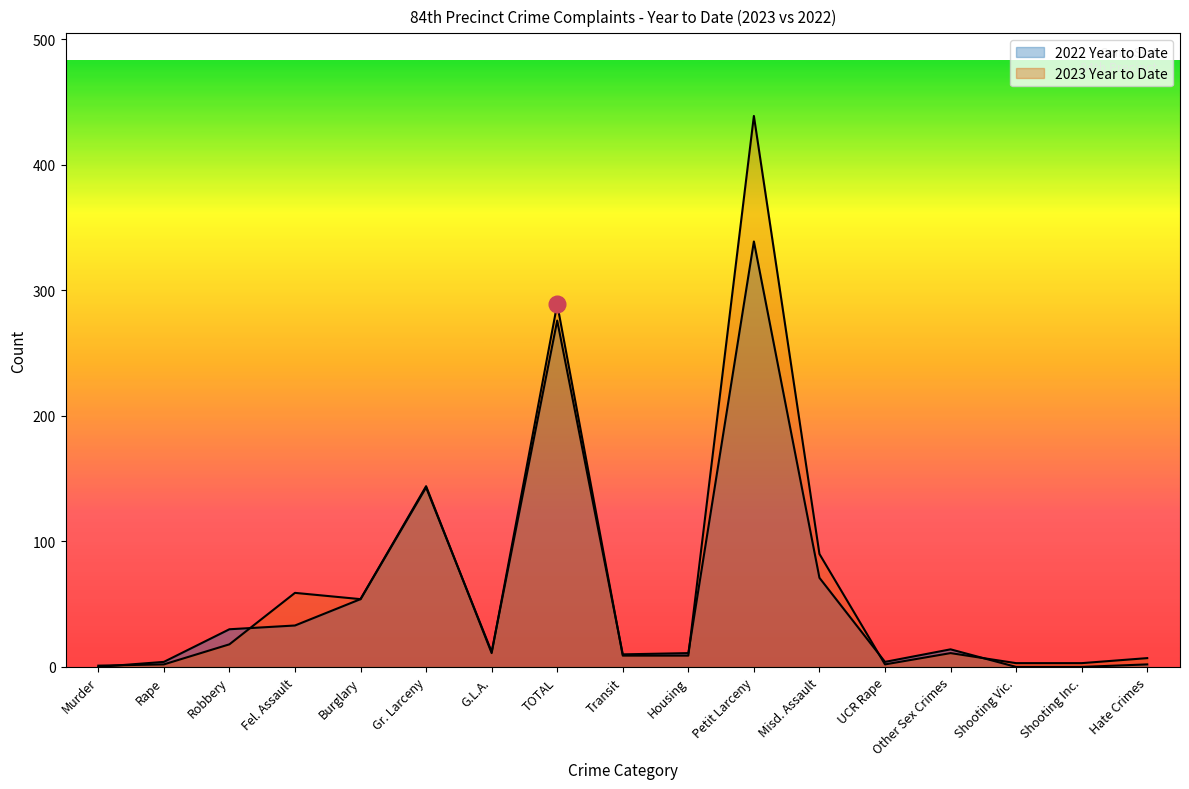

Which category has the lowest value in the 2023 Year to Date series?

Murder